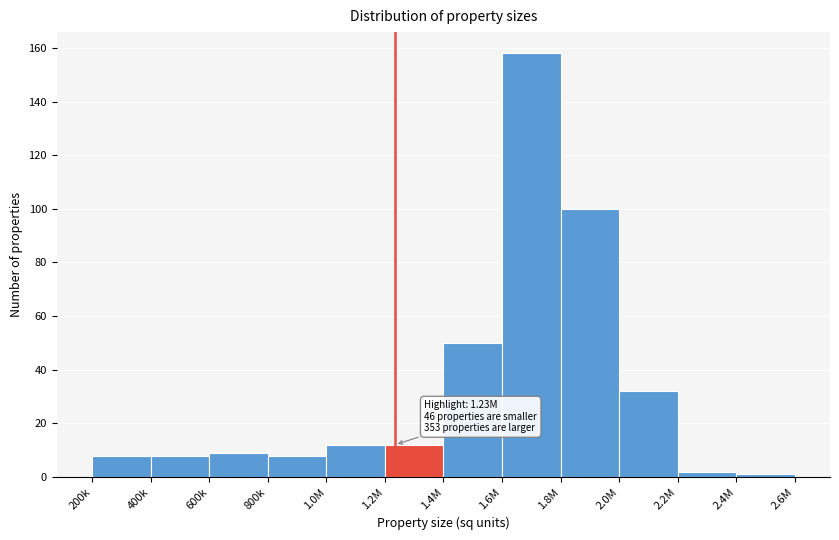

Reading right to left, extract all data points from this chart.

2.4M=1	2.2M=2	2.0M=32	1.8M=100	1.6M=158	1.4M=50	1.2M=12	1.0M=12	800k=8	600k=9	400k=8	200k=8